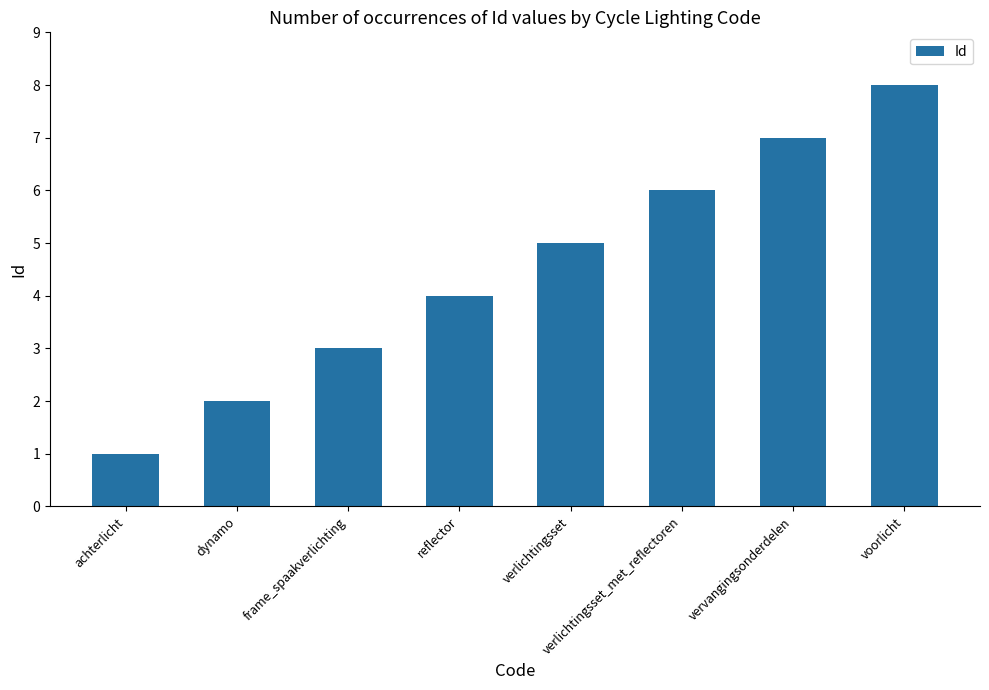

List the labels in order of value, largest first.

voorlicht, vervangingsonderdelen, verlichtingsset_met_reflectoren, verlichtingsset, reflector, frame_spaakverlichting, dynamo, achterlicht